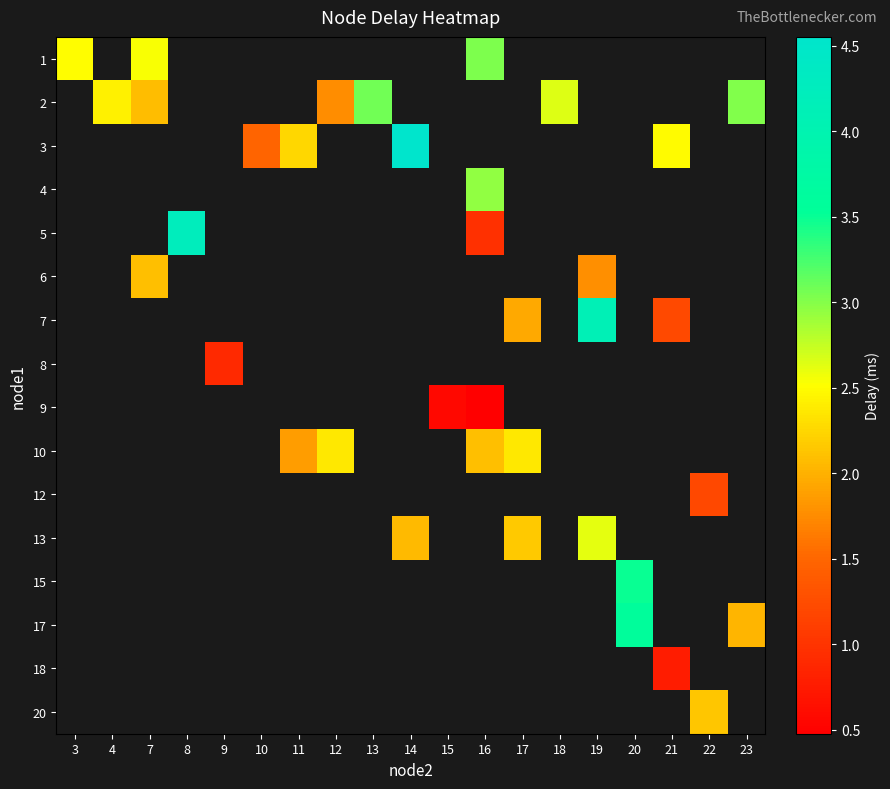

At how many categories does at least one series exceed 1?

17